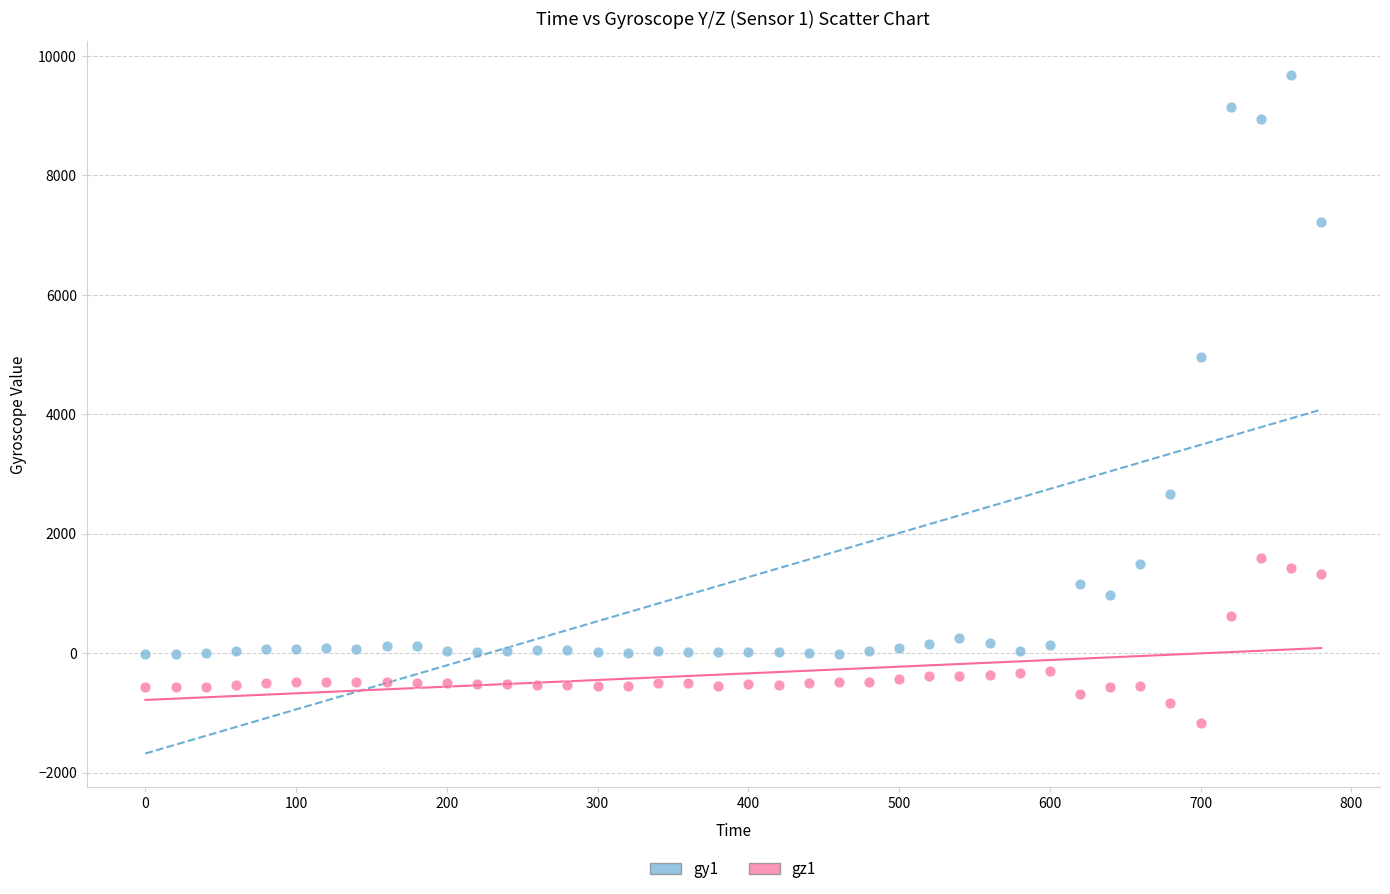

Which series has the widest spread of Y values?

gy1